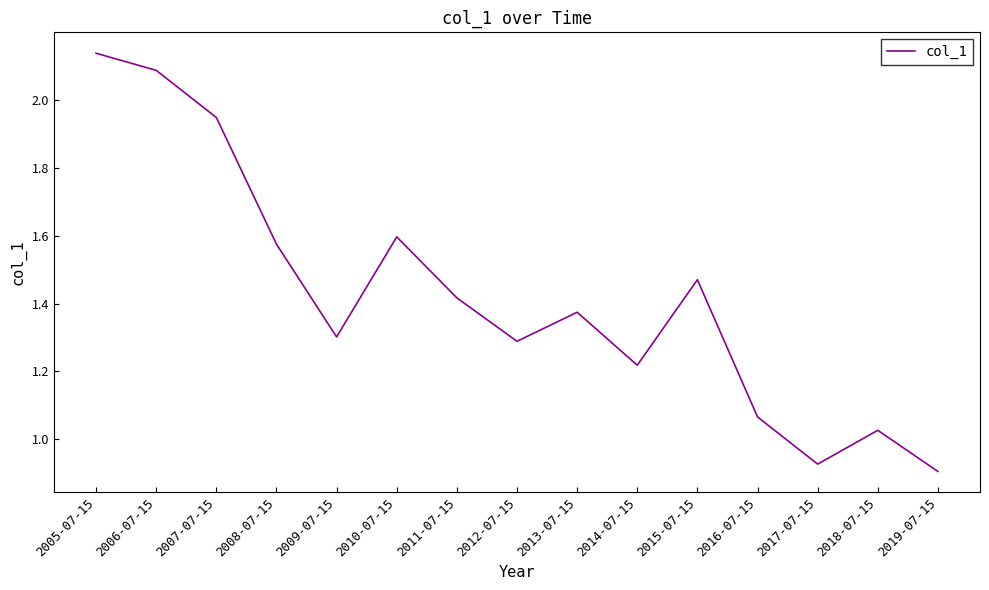

At which label is the value closest to 1?

2018-07-15